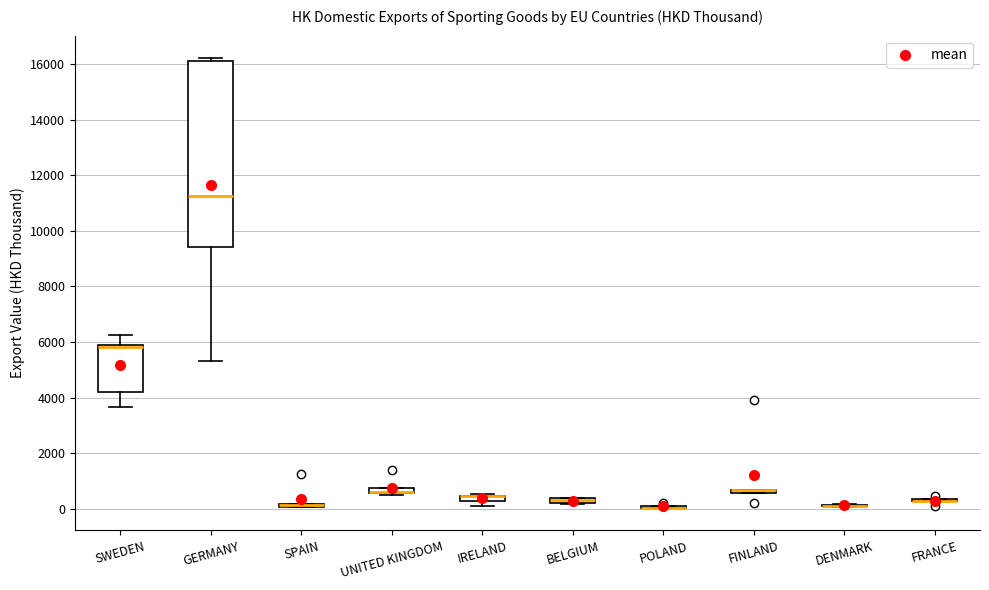

Comparing the boxes themselves (not the whiskers), which one is the tallest?

GERMANY